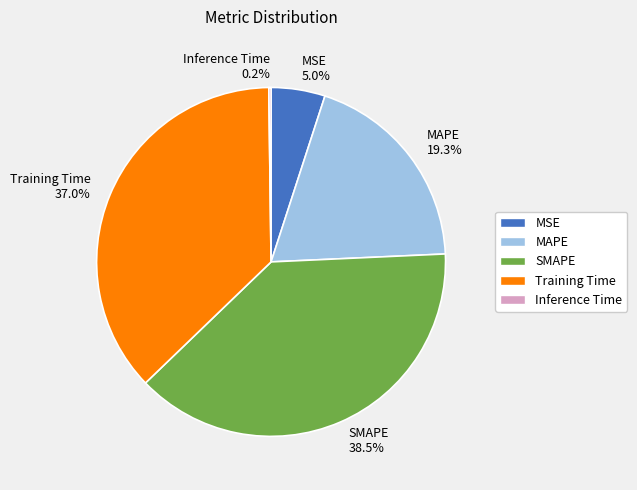

Which slice is the largest?

SMAPE